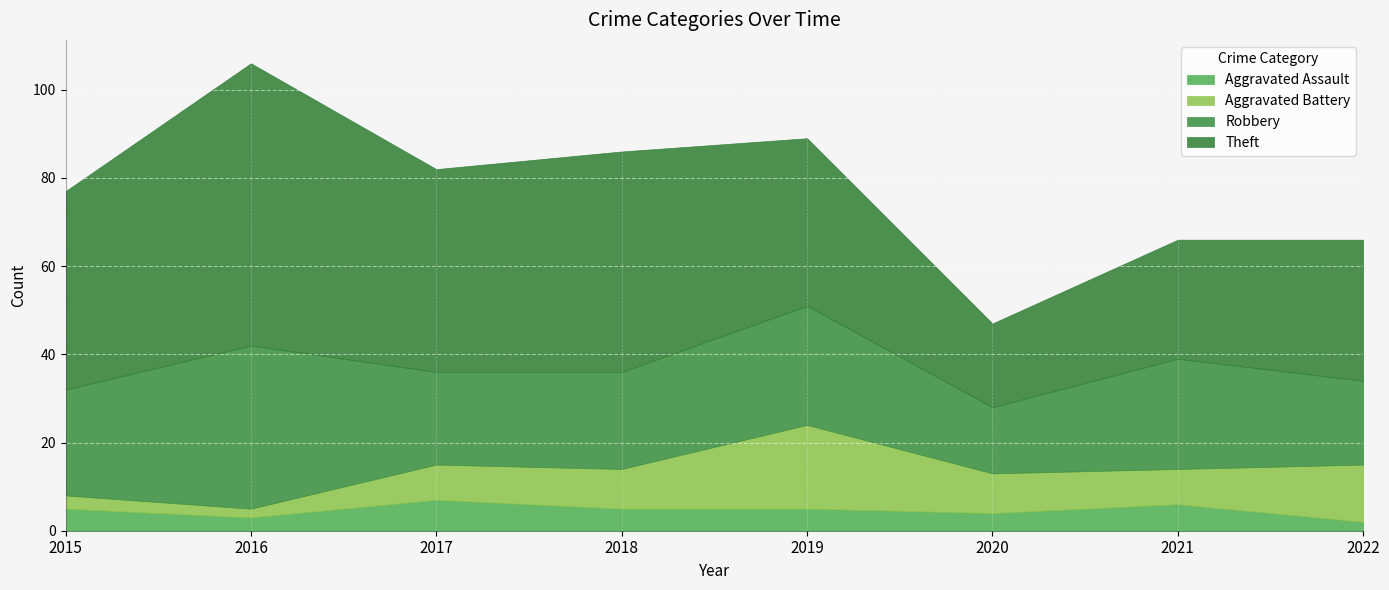

Where does the Theft series first go above 45?

2016